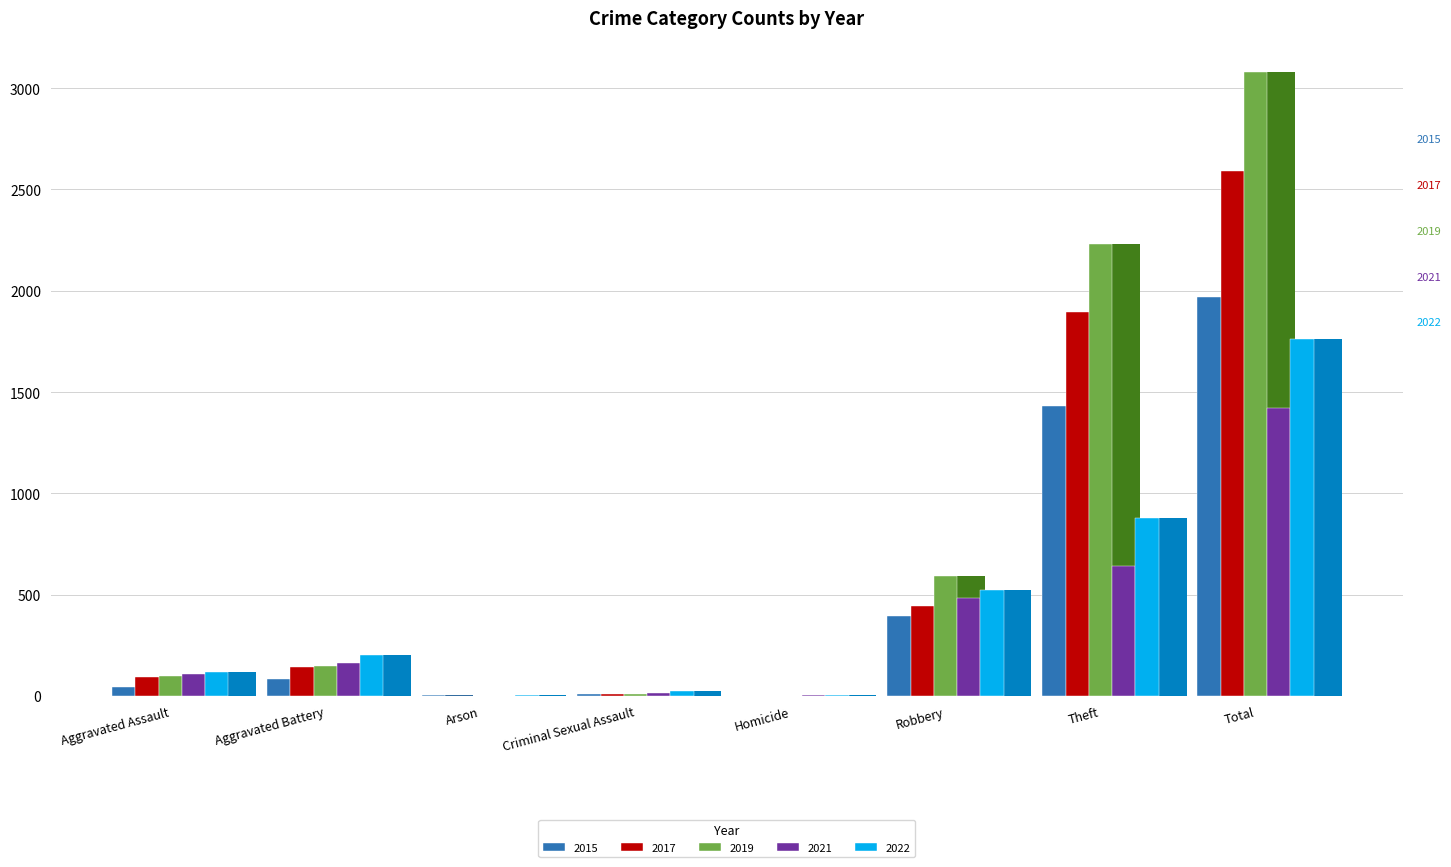

What is the approximate value of 2021 at Robbery?

484